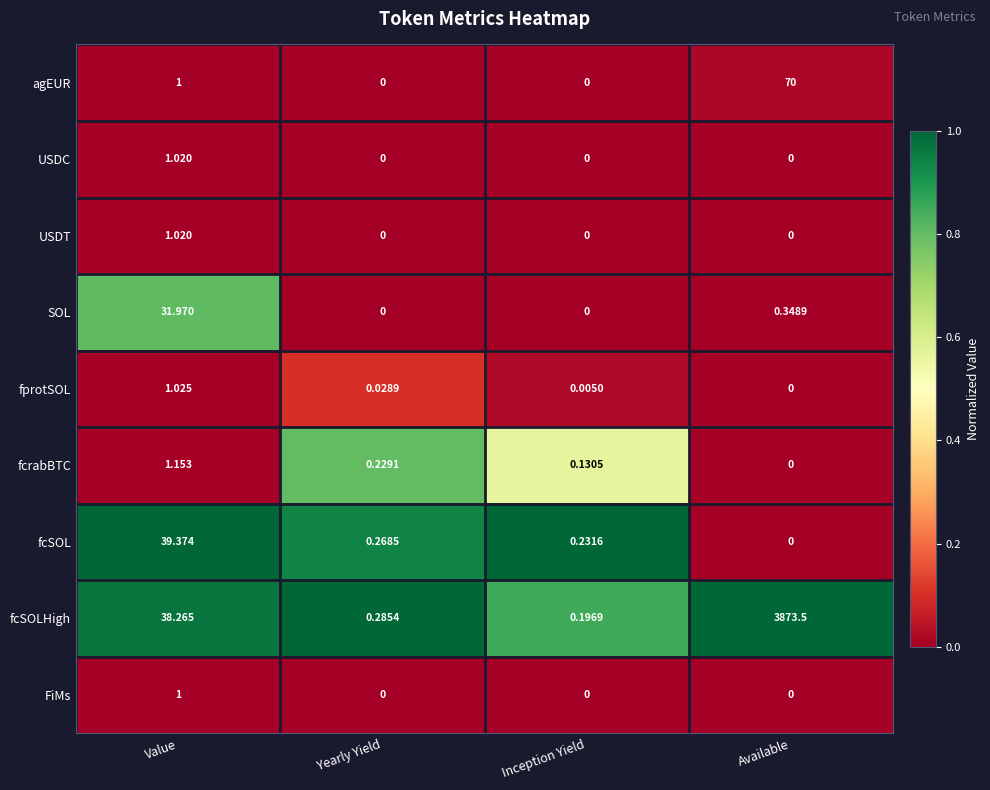

Rank the categories by fcSOLHigh value from highest to lowest.

Available, Value, Yearly Yield, Inception Yield